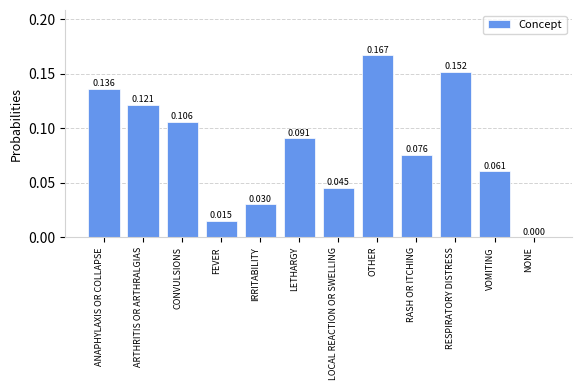

Between FEVER and LETHARGY, which is larger?

LETHARGY